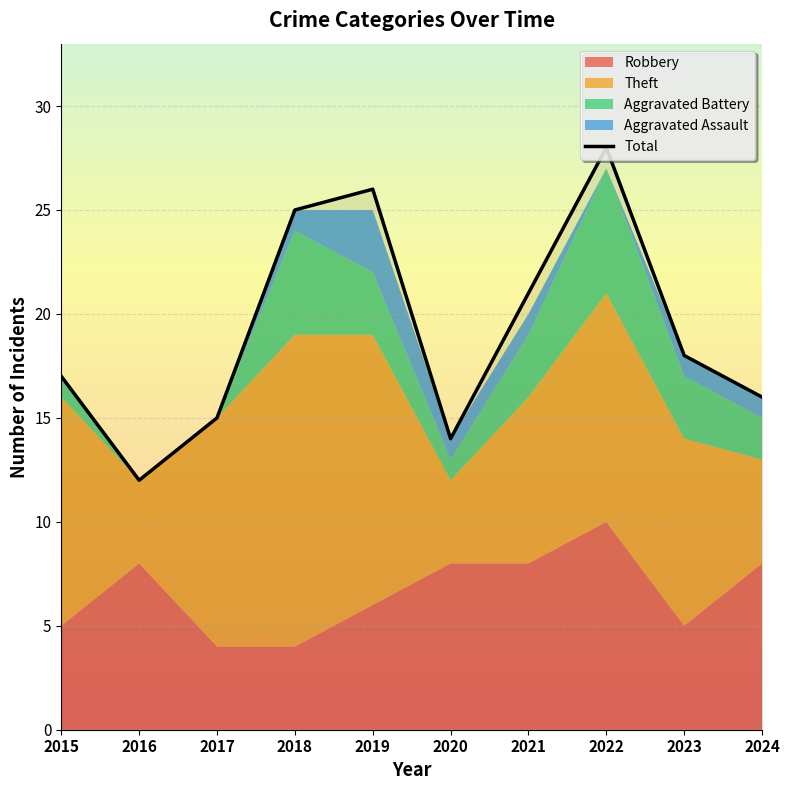

The Total series shows 5 at 2020. True or false?

False